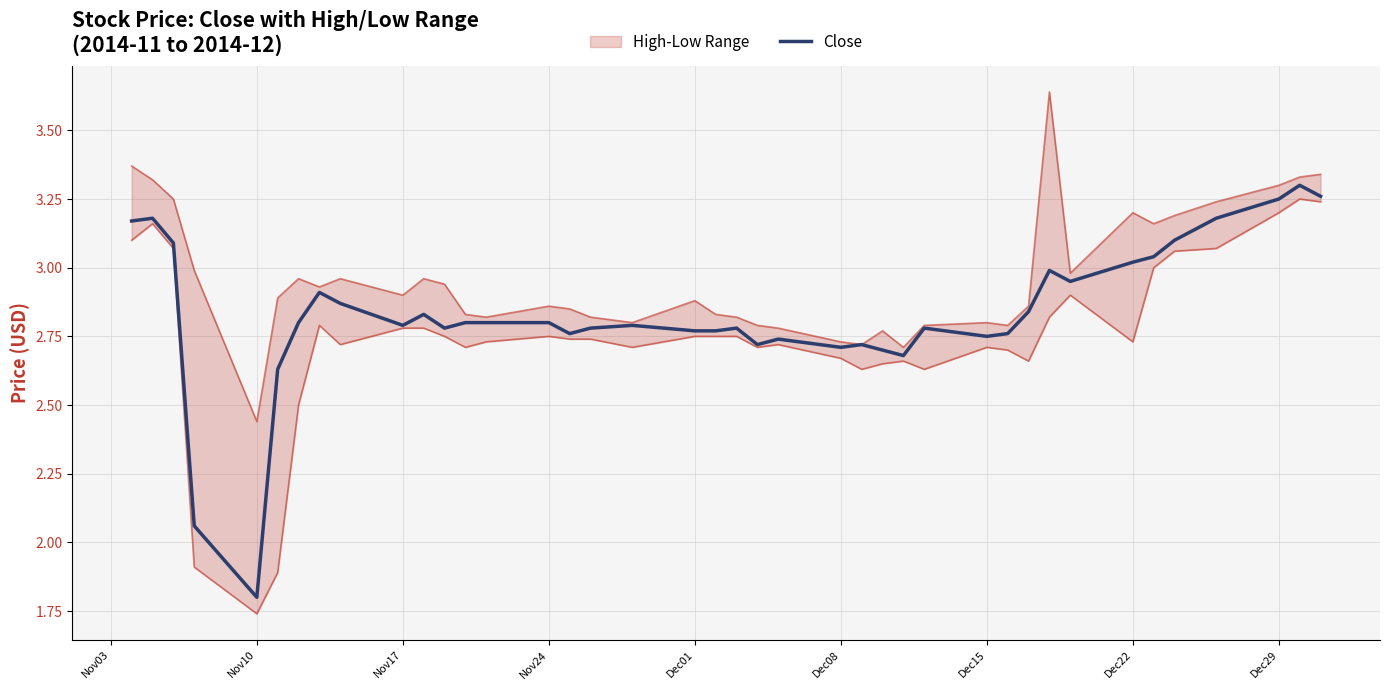

Which category has the lowest value in the Close series?

Nov10